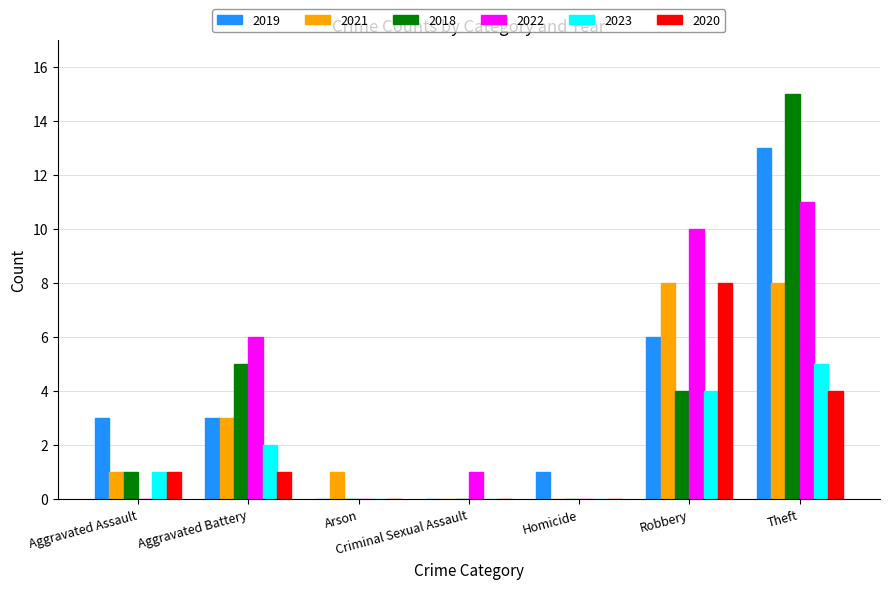

The value of 2022 at Aggravated Battery is 8. True or false?

False